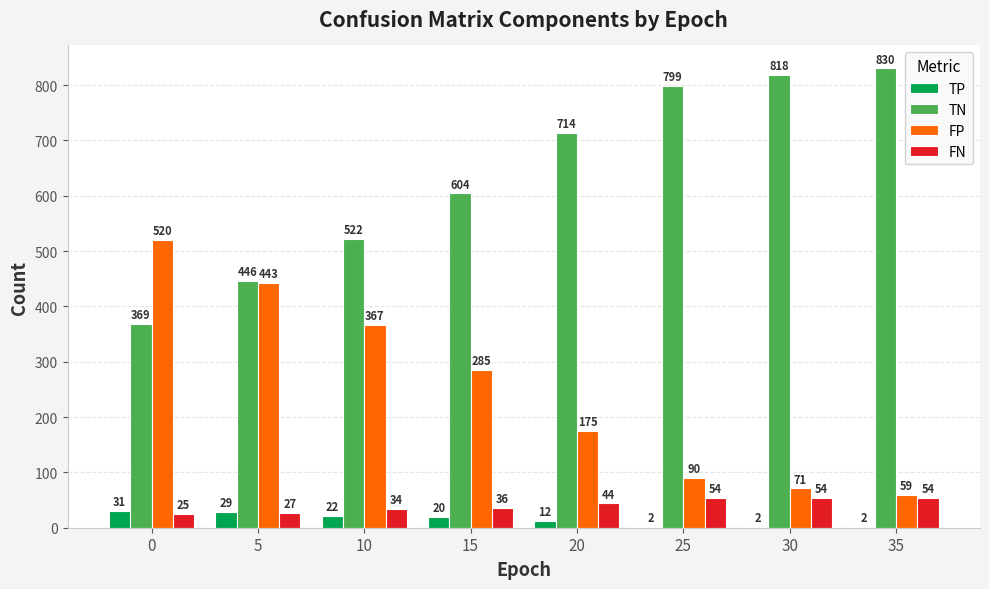

What is the sum of all FP values?

2010